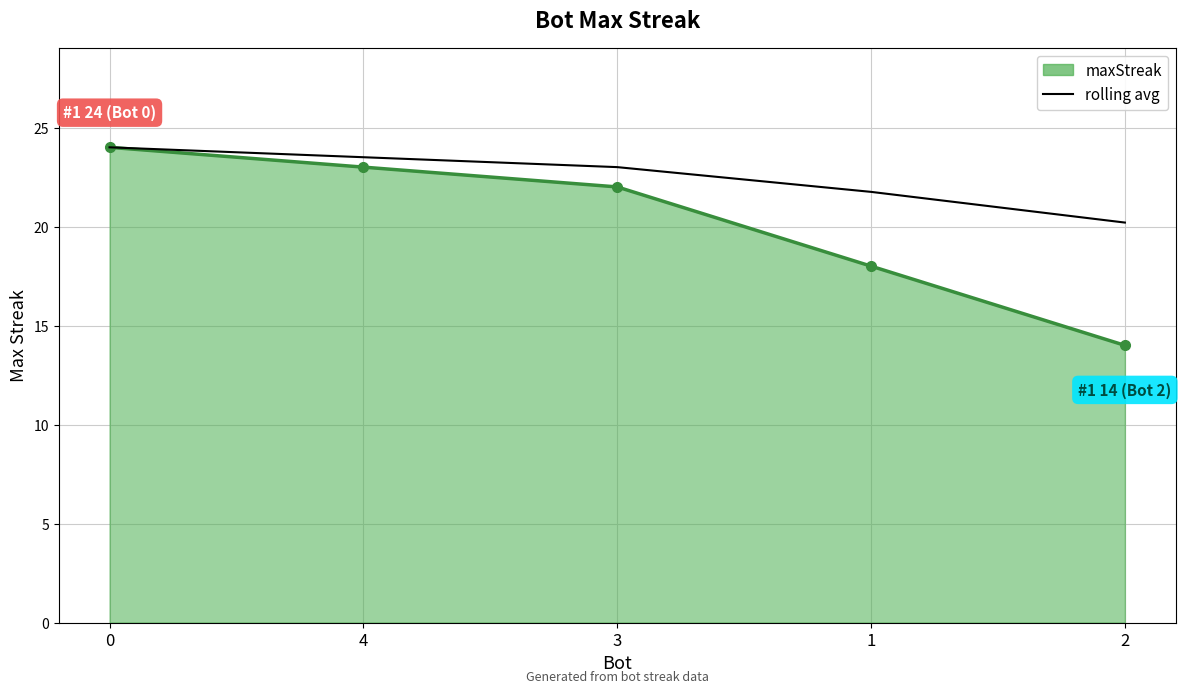

List the series in order of their overall mean, highest first.

rolling avg, maxStreak